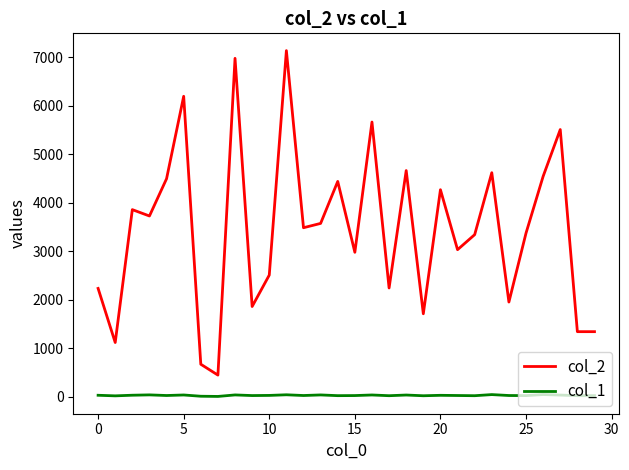

True or false: col_2 and col_1 intersect in this chart.

False